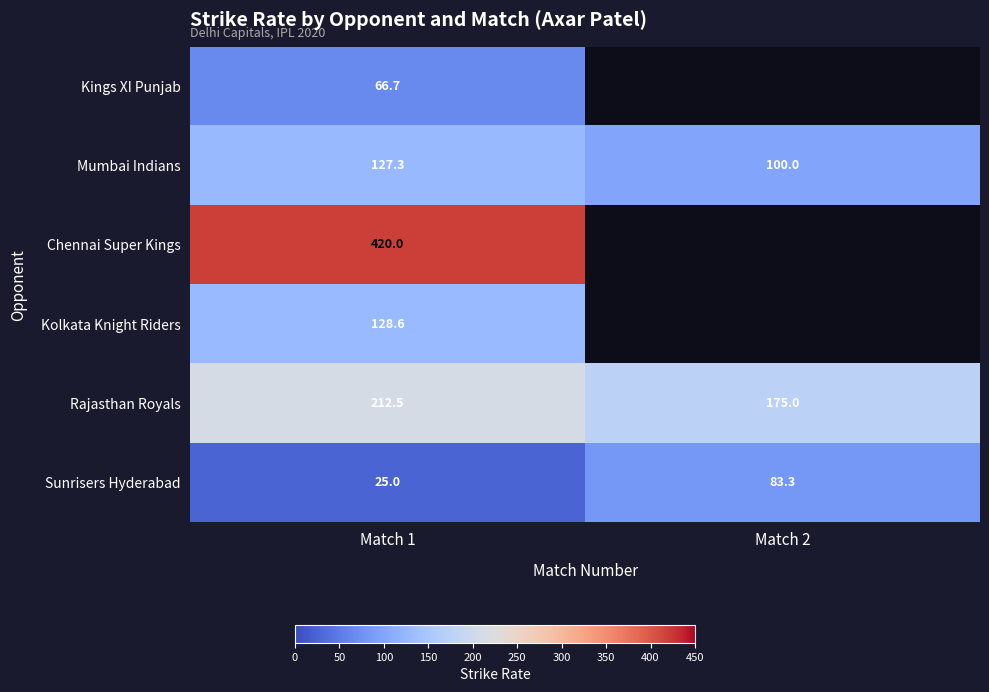

What is the difference between the highest and lowest values at Match 2?

91.7